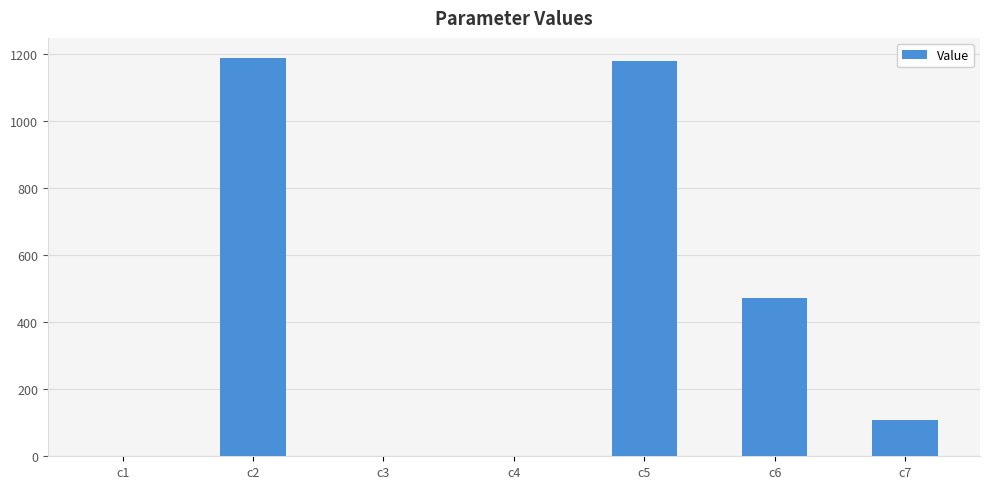

Are the bars horizontal?

No